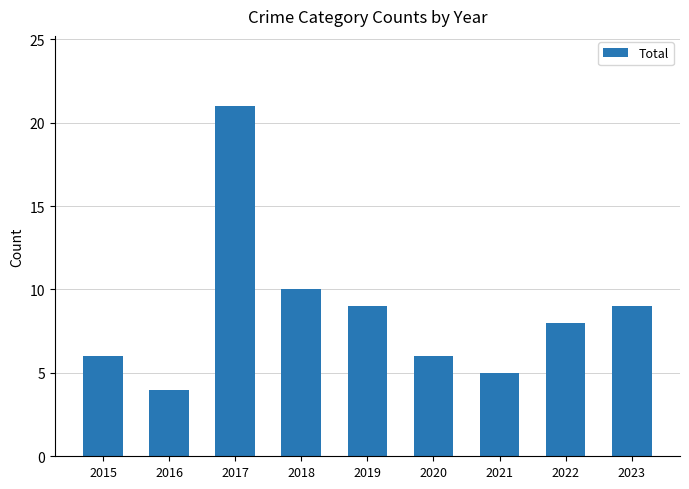

Where is the data nearest to the value 12?

2018